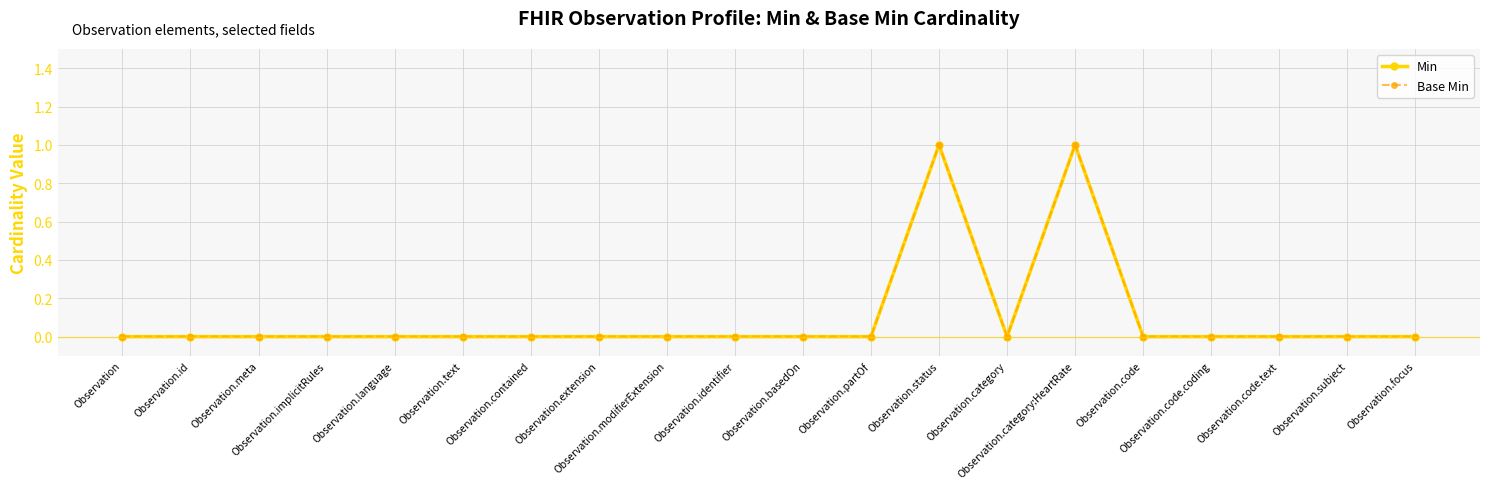

Does the chart have visible grid lines?

Yes